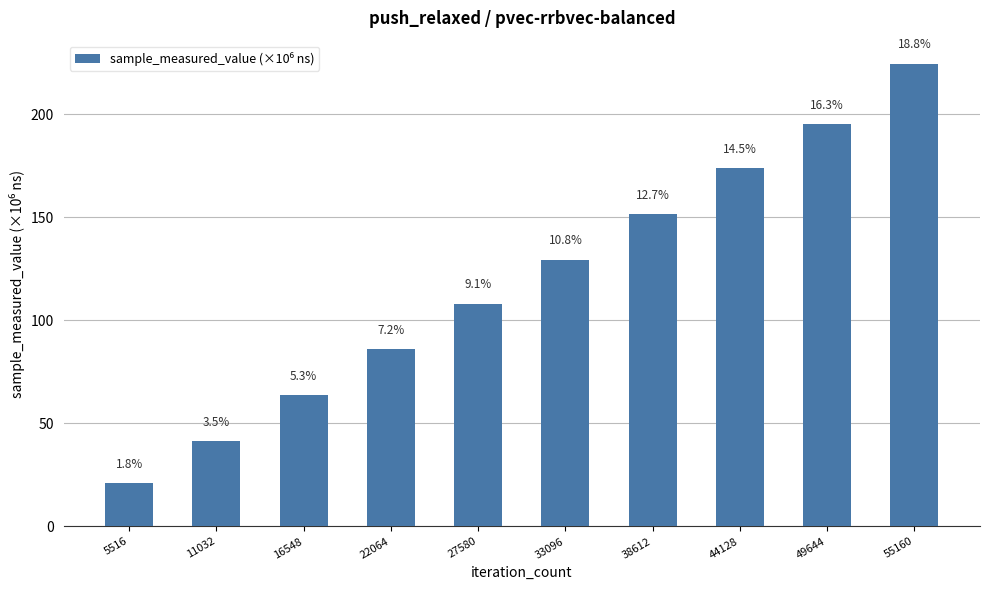

Reading right to left, what are all the values shown in this chart?

55160=224.4	49644=195.0	44128=173.8	38612=151.5	33096=129.4	27580=108.1	22064=86.0	16548=63.8	11032=41.4	5516=21.2